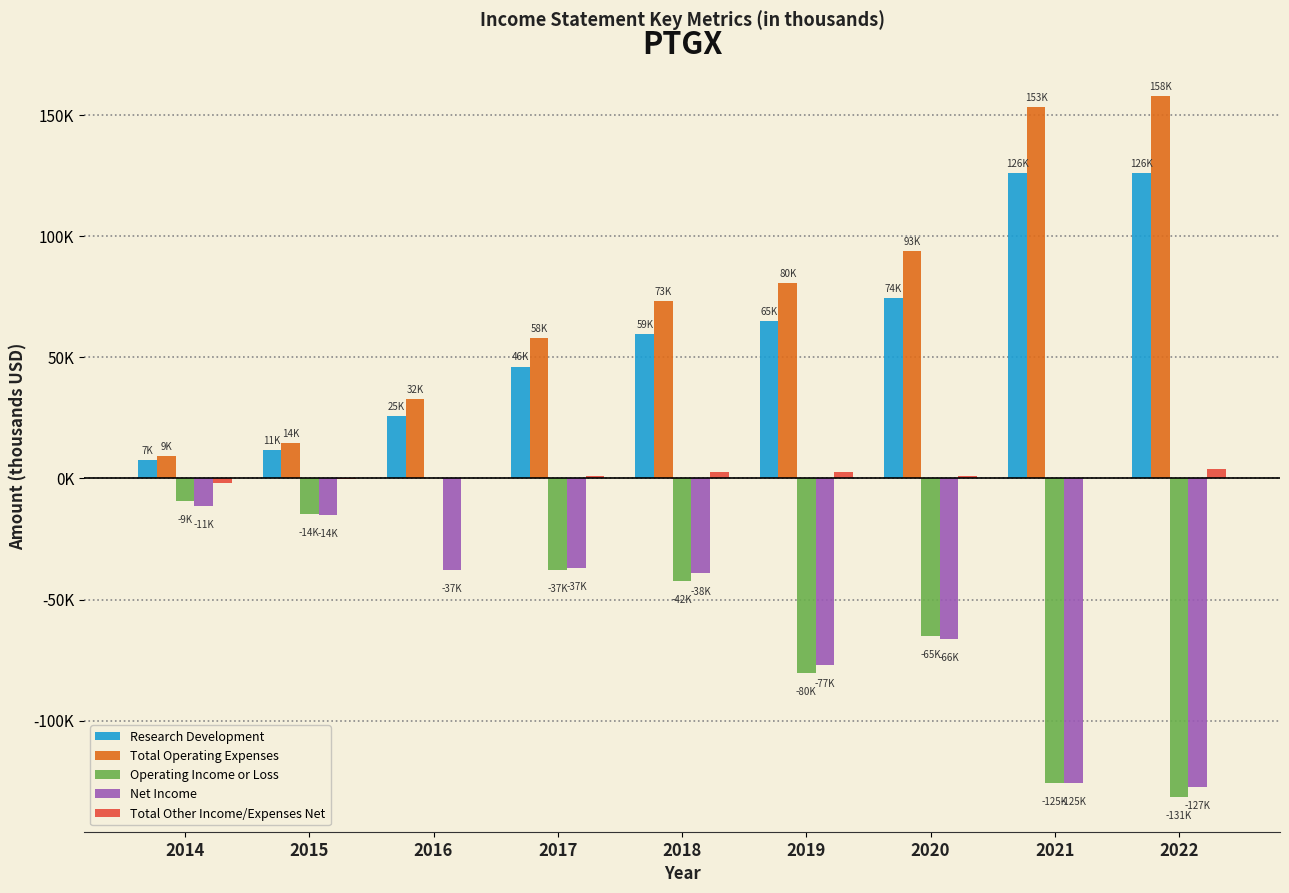

At 2022, list the series in order from largest to smallest.

Total Operating Expenses, Research Development, Total Other Income/Expenses Net, Net Income, Operating Income or Loss